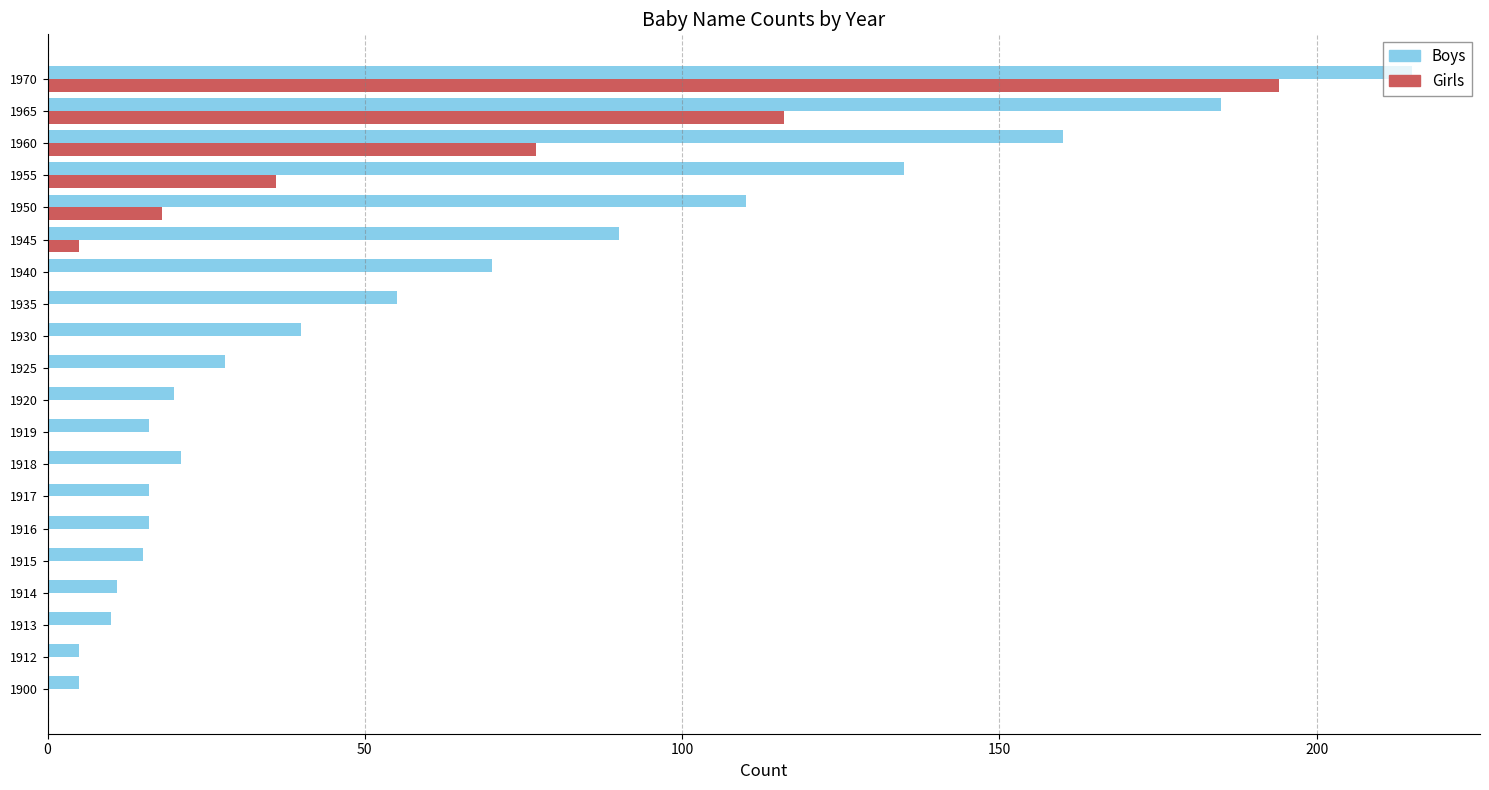

What is the sum of all Boys values?

1223